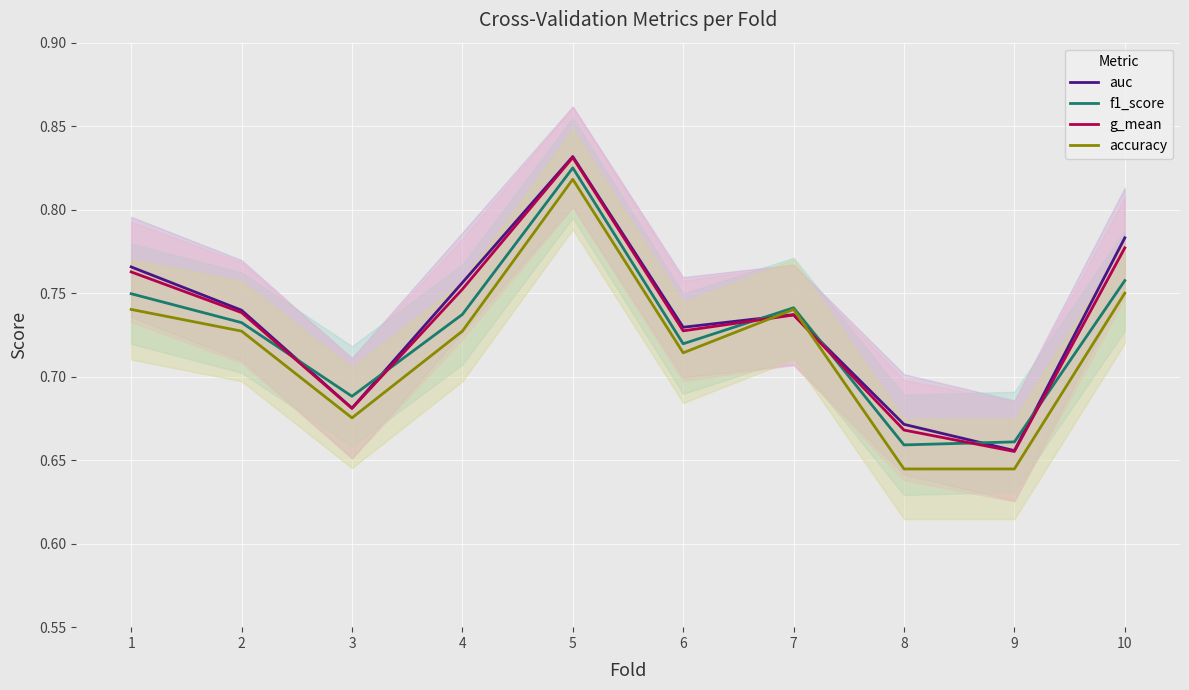

What is the sum of the auc values at 4 and 5?

1.6